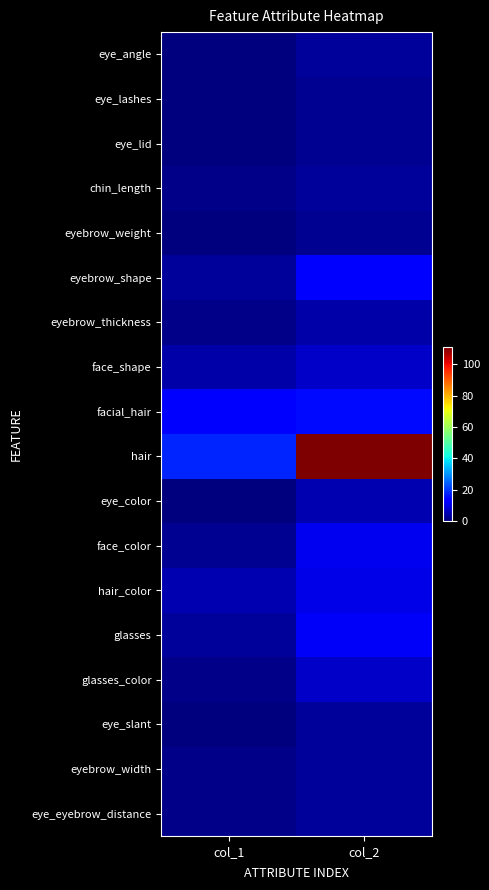

How many distinct data groups are displayed?

18